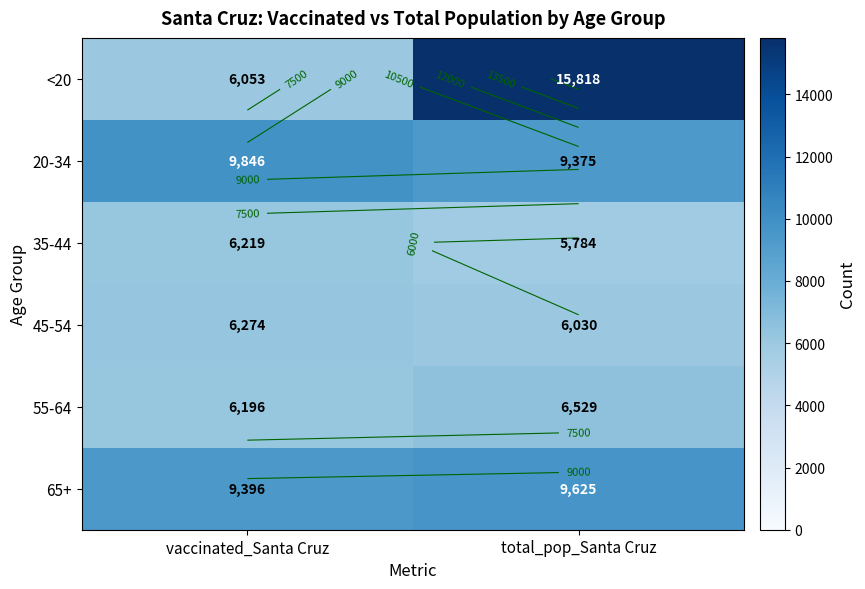

Rank the categories by <20 value from lowest to highest.

vaccinated_Santa Cruz, total_pop_Santa Cruz